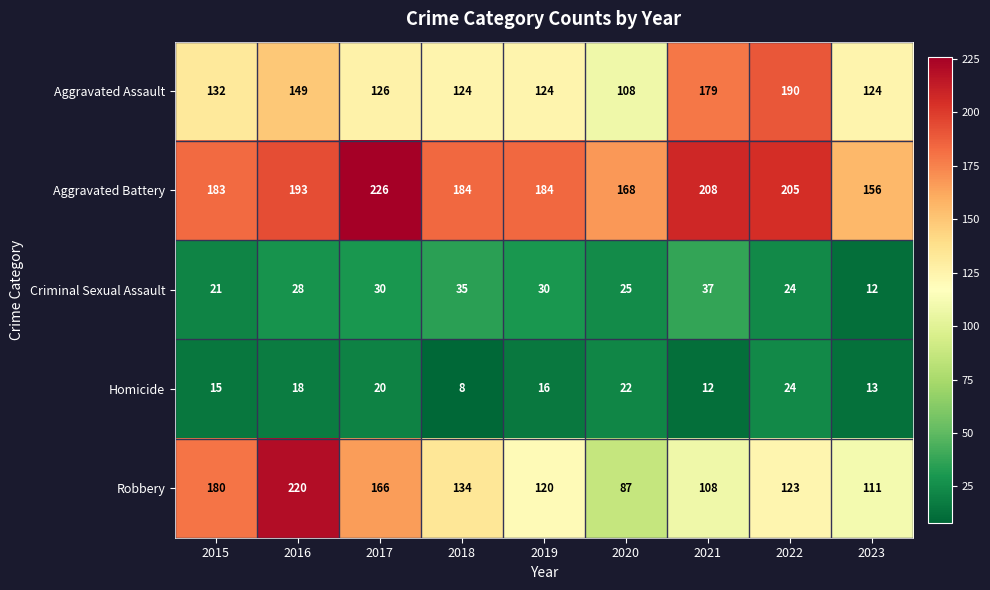

What is the sum of the Aggravated Battery values at 2021 and 2023?

364